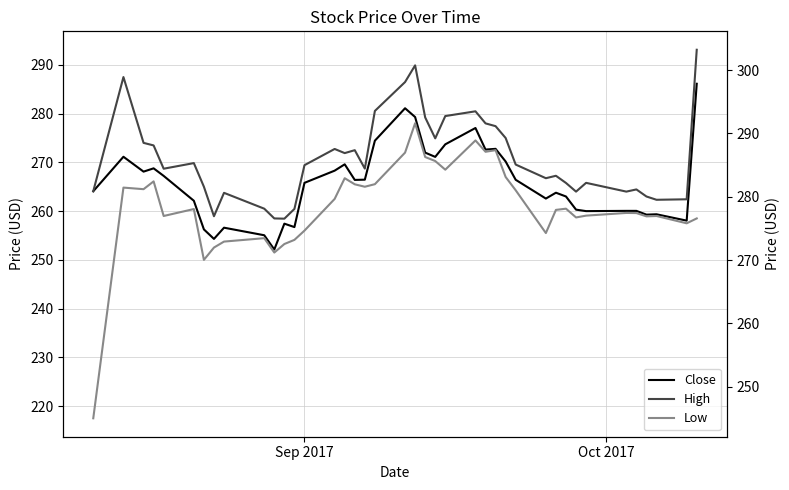

What are all the series names shown in the legend?

Close, High, Low